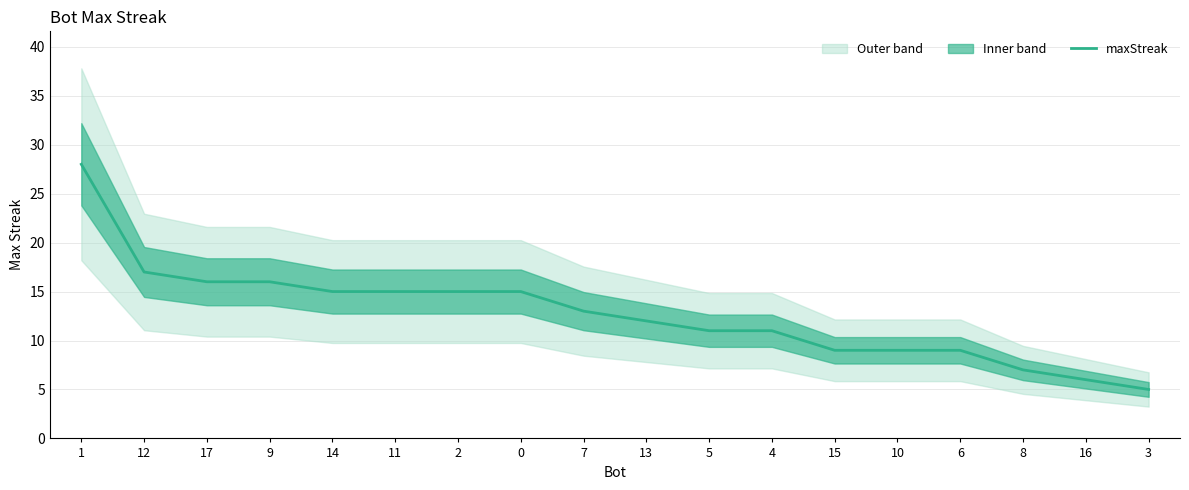

Which category has the lowest value across all series?

3